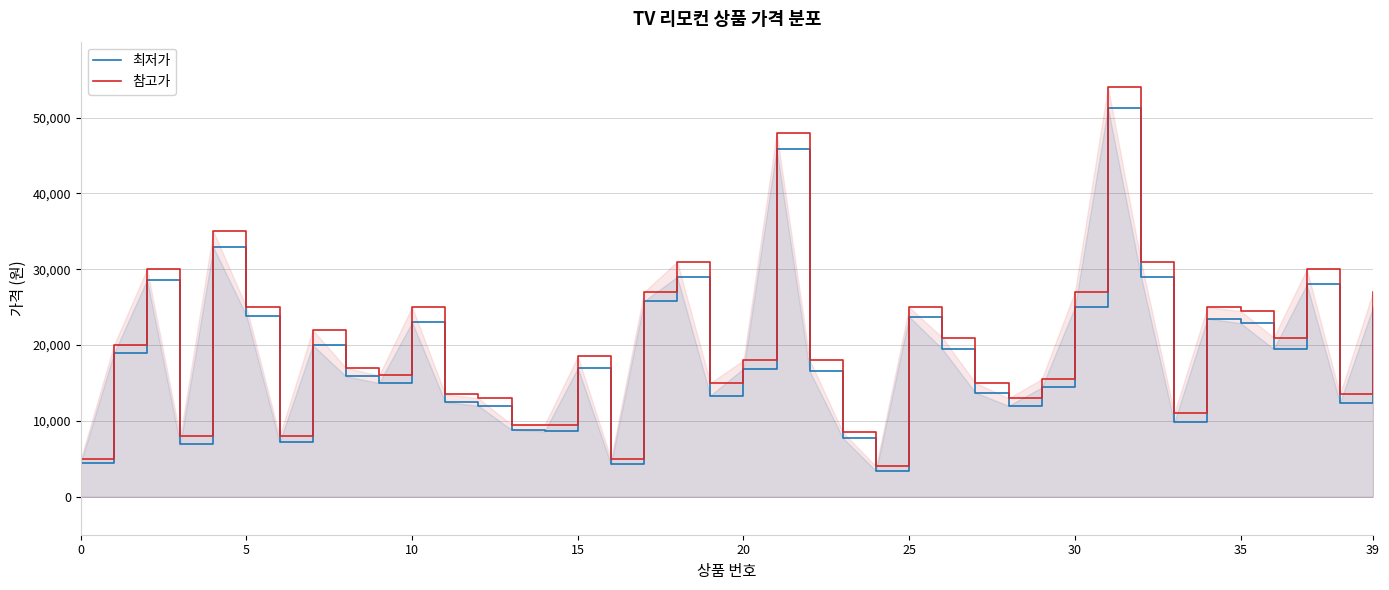

Does the chart have visible grid lines?

Yes